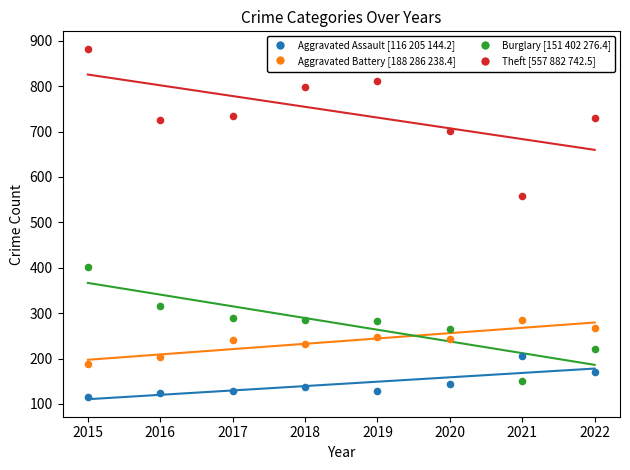

Across all data points, what is the range of Y values (max minus min)?

766